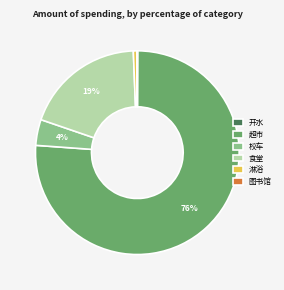

To the nearest percent, what is the difference between the largest and smallest slice percentages?

76%